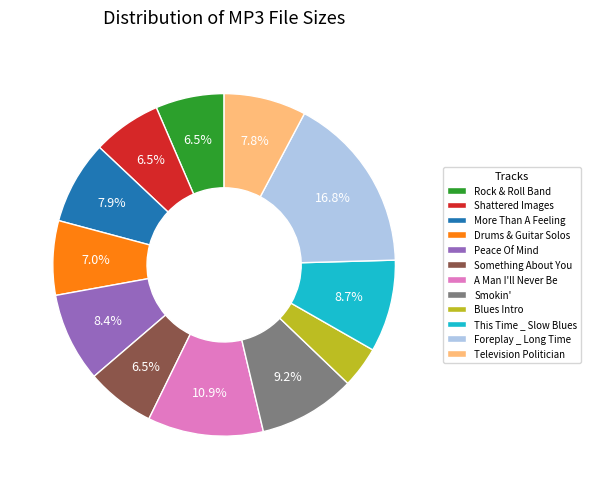

Which category has the biggest portion of the pie?

Foreplay _ Long Time